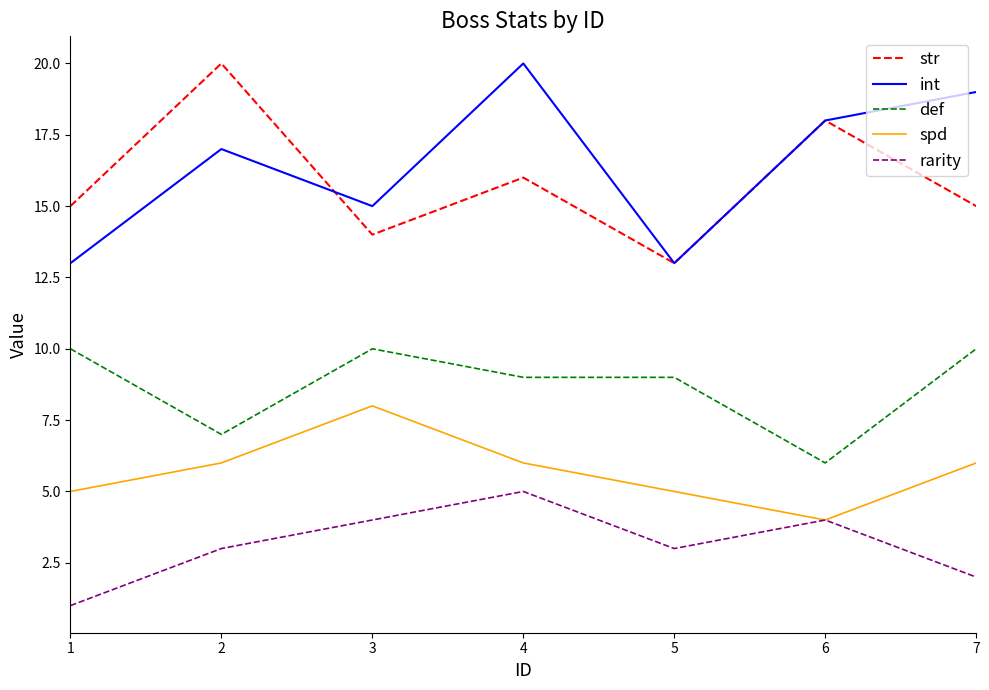

Rank the series at 4 from lowest to highest value.

rarity, spd, def, str, int